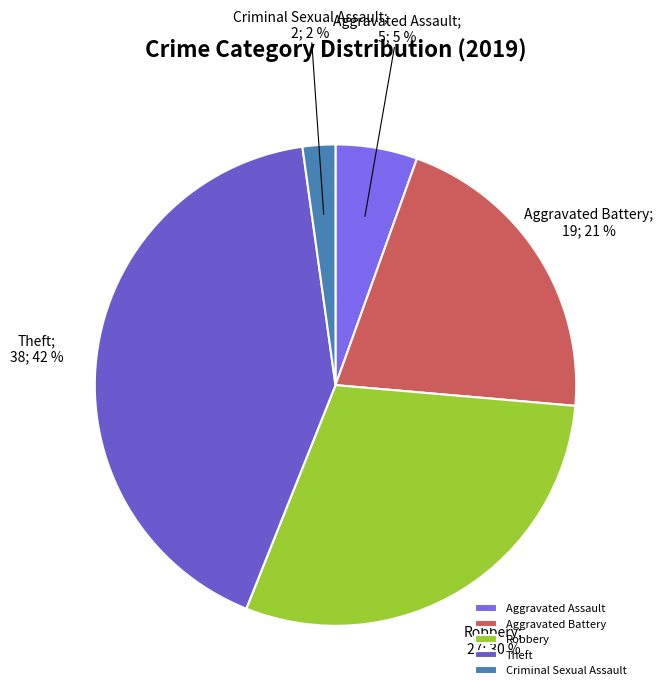

What is the smallest slice in the pie chart?

Criminal Sexual Assault